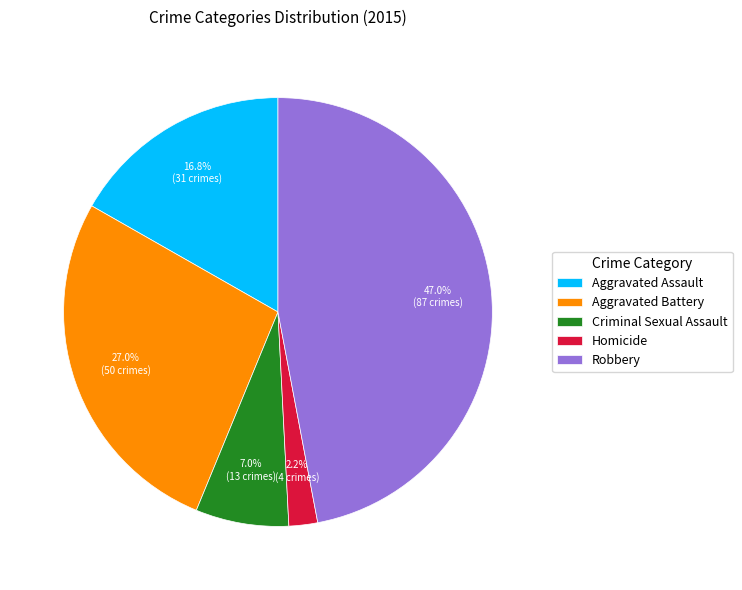

Combined, do Homicide and Aggravated Battery account for over 50%?

No